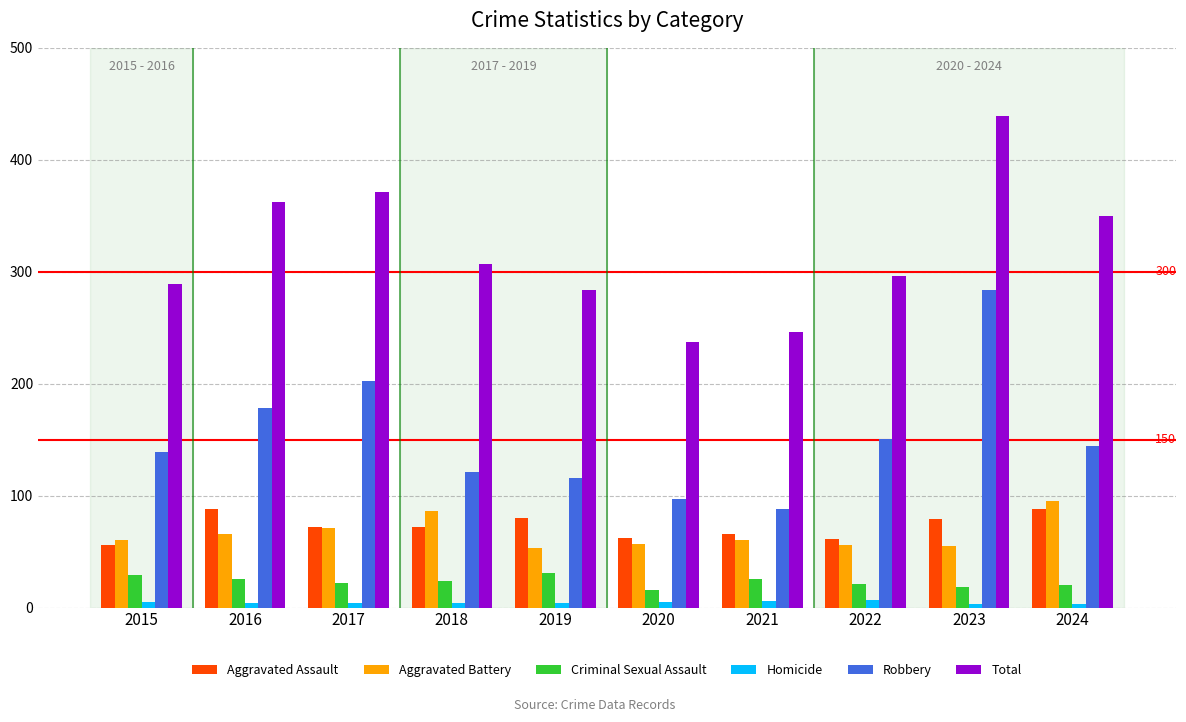

The Total series shows 296 at 2022. True or false?

True